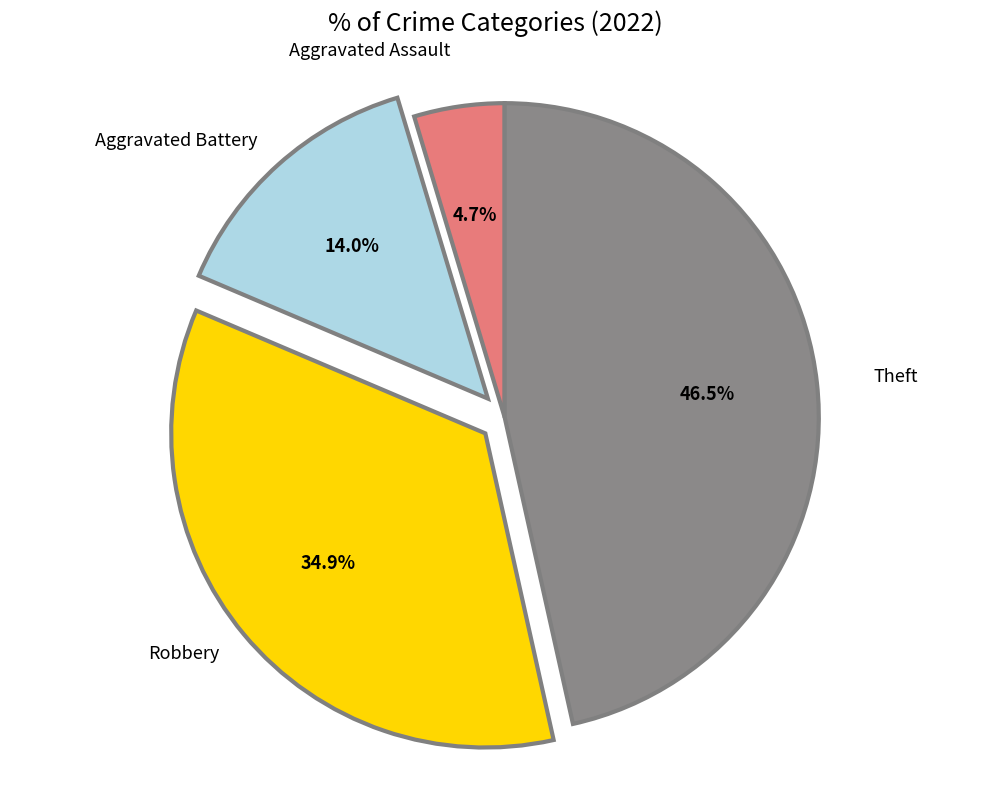

How many segments does this pie chart have?

4